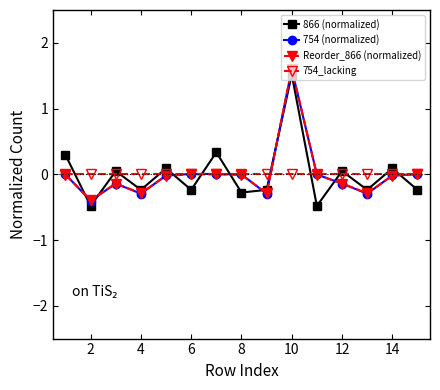

Is this an area chart (filled region under the line)?

No